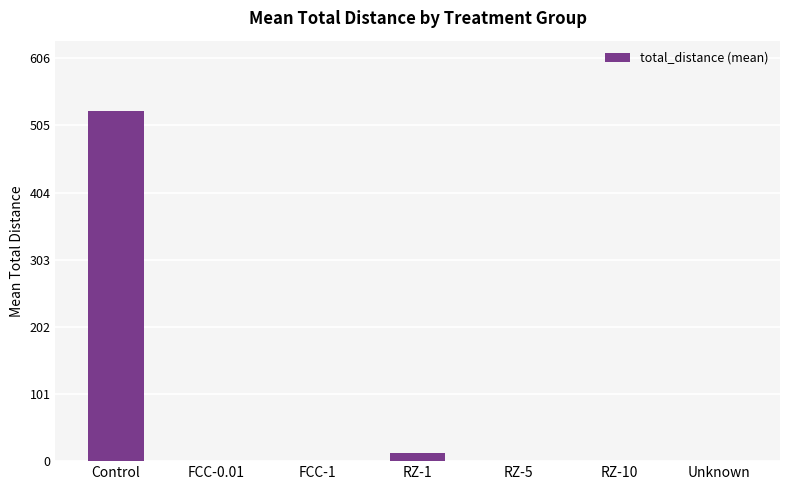

What is the sum of all values?

539.6